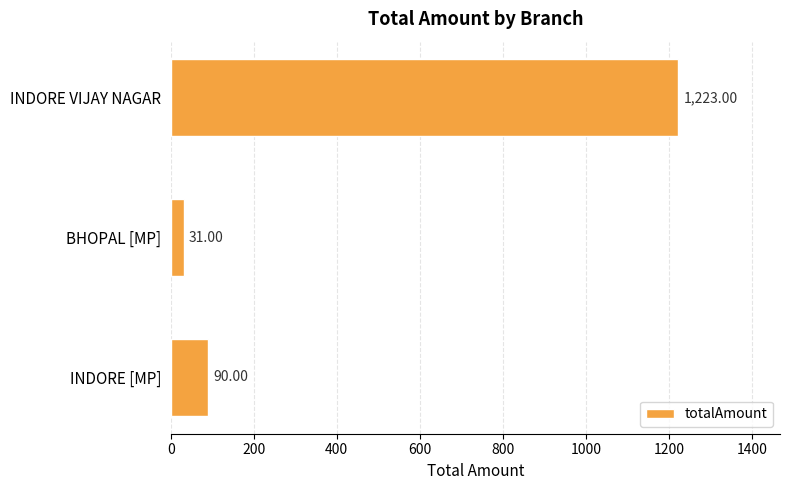

Which category has the highest value across all series?

INDORE VIJAY NAGAR